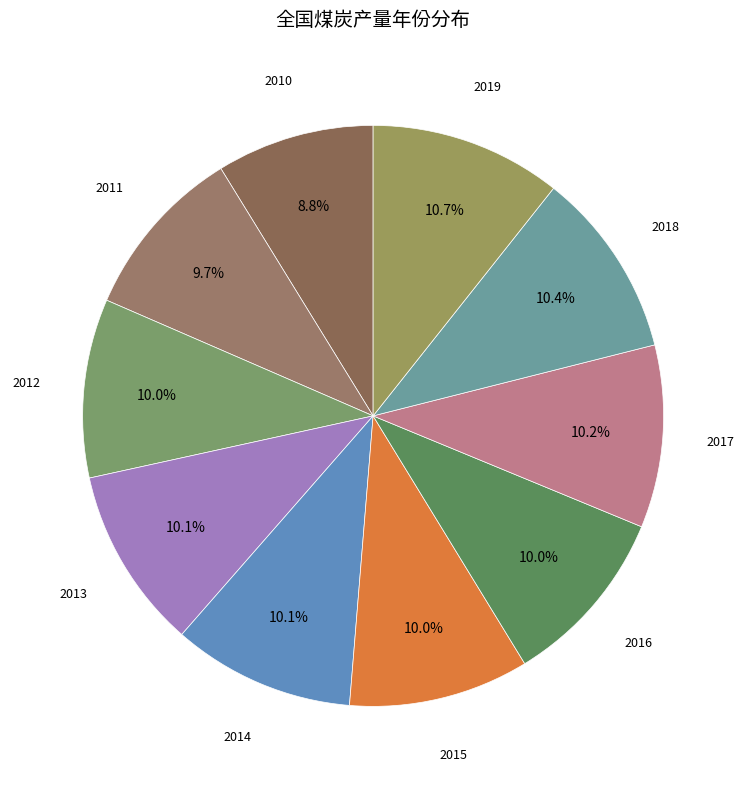

How many segments does this pie chart have?

10